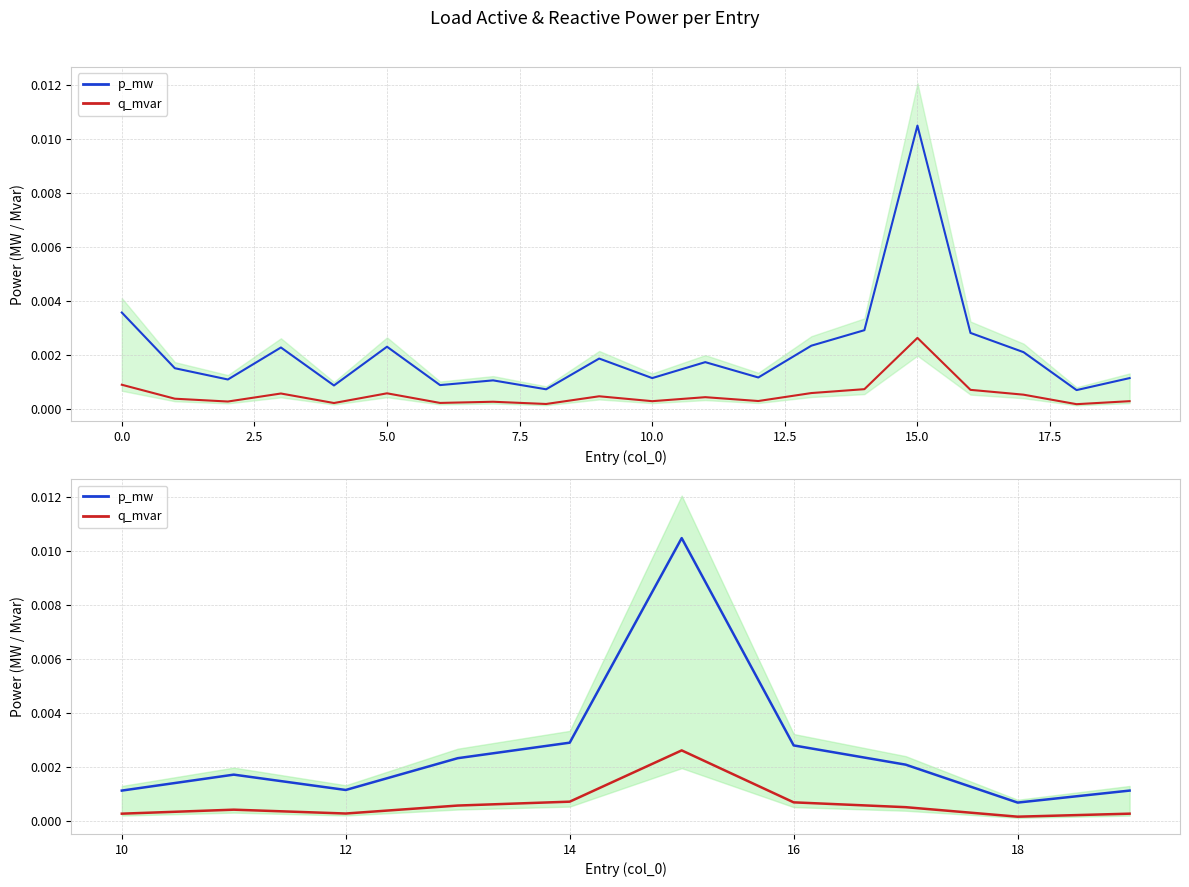

Which series has the widest spread of values?

p_mw